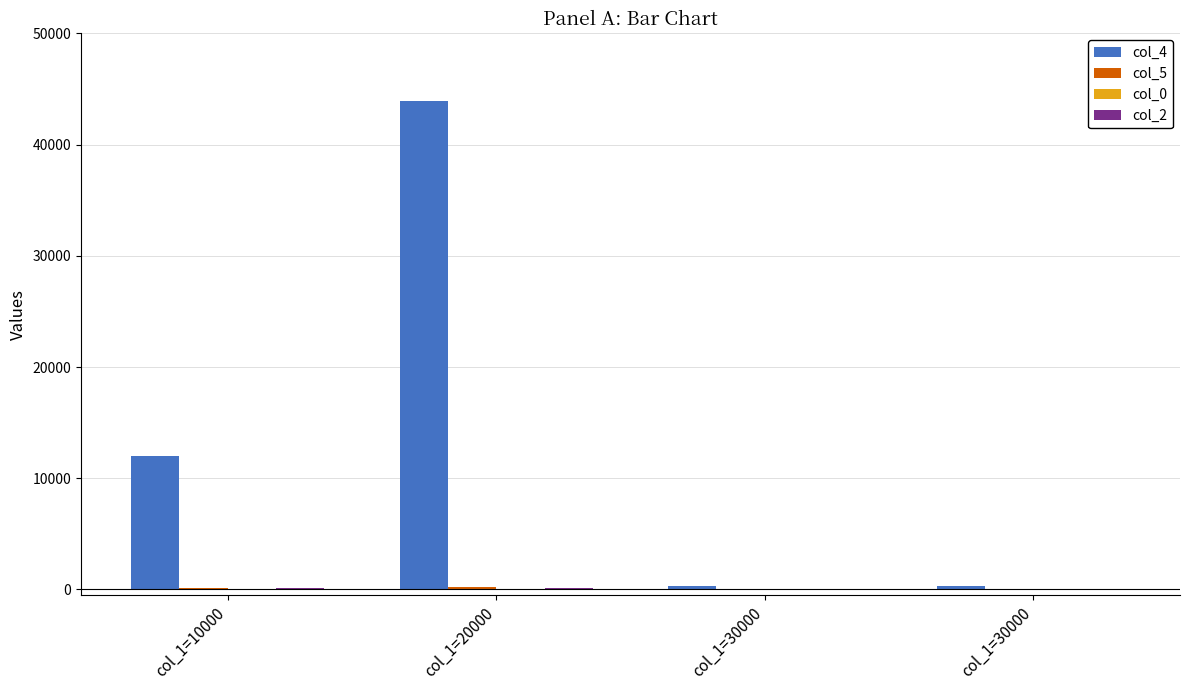

The col_0 series shows 0 at col_1=30000. True or false?

False